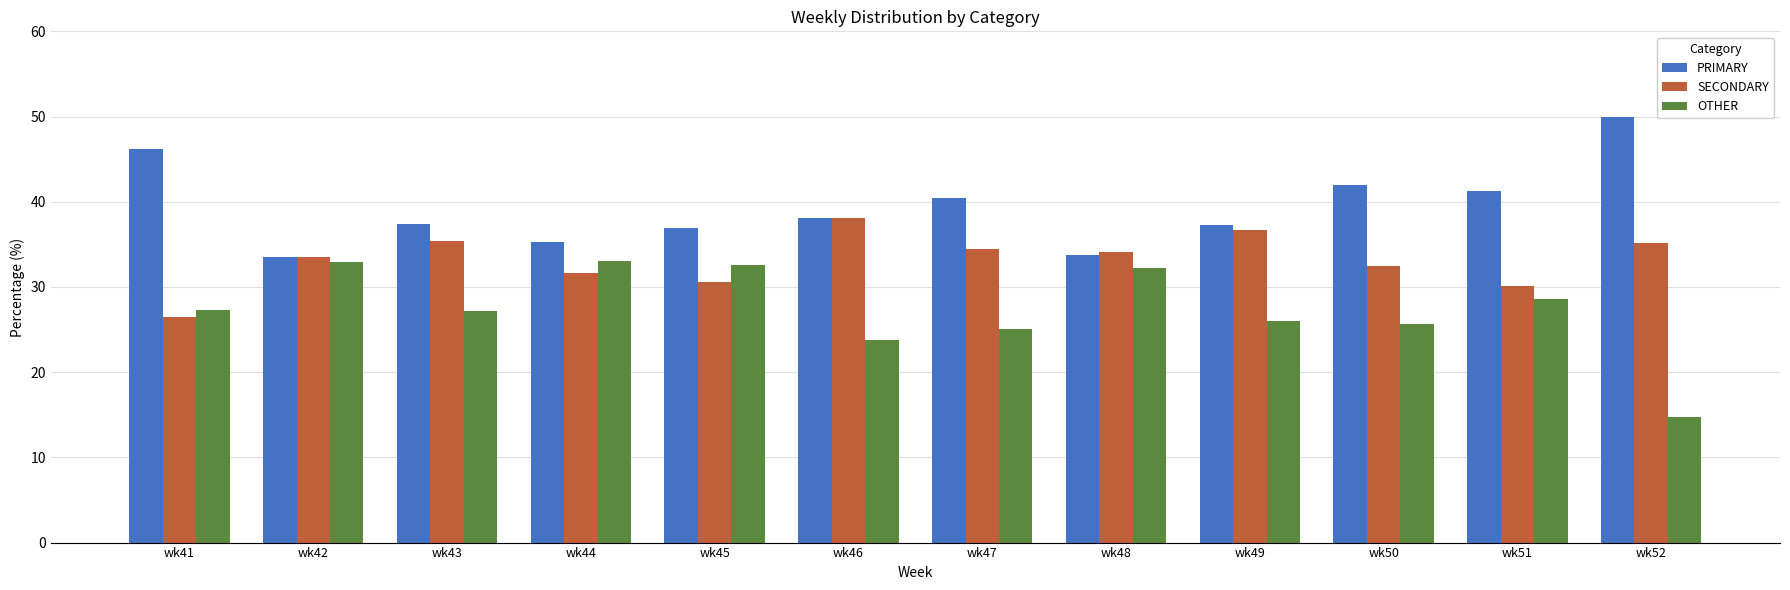

Is it true that SECONDARY equals 13.1 at wk50?

False